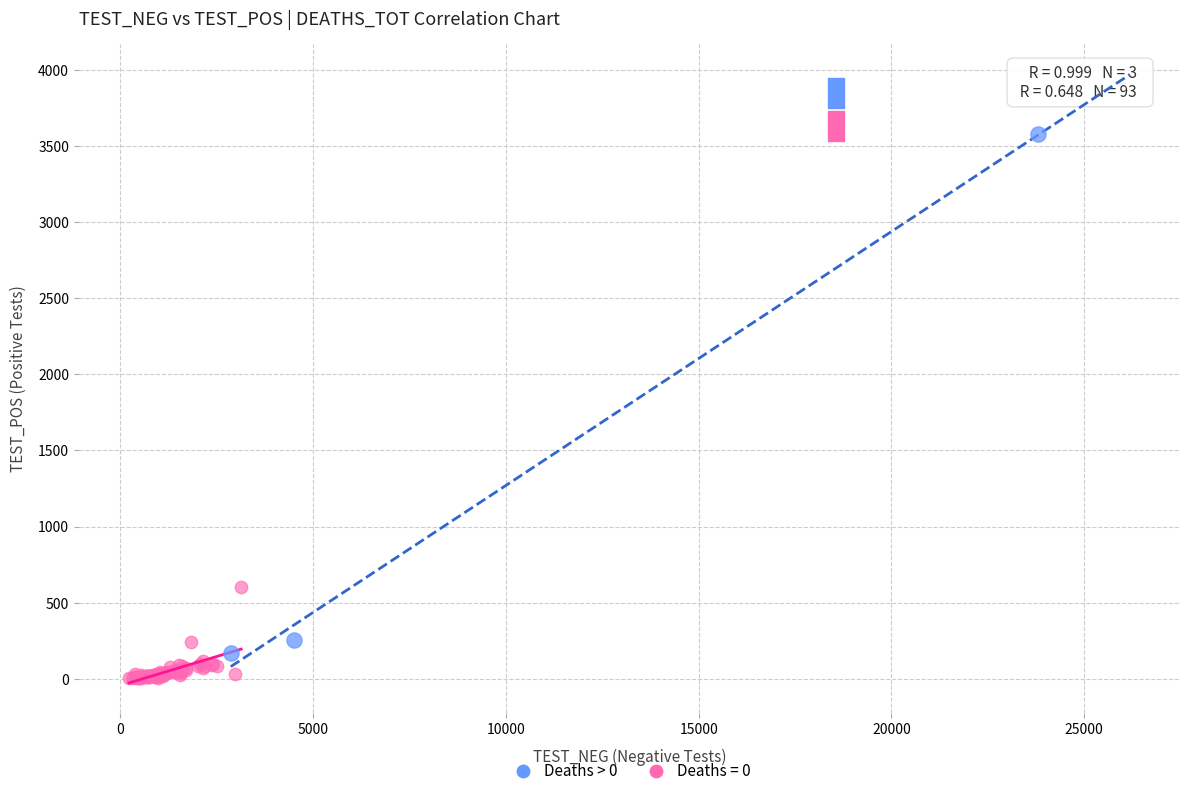

Which series has the widest spread of Y values?

Deaths > 0